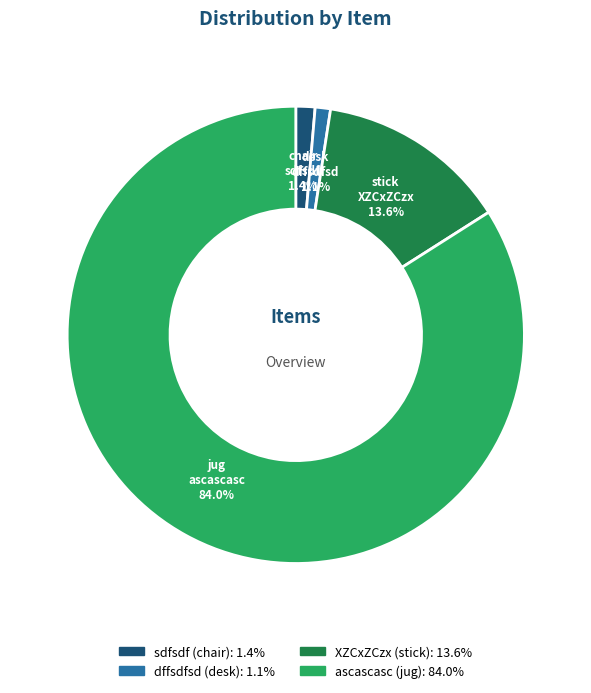

Which slice is the largest?

ascascasc